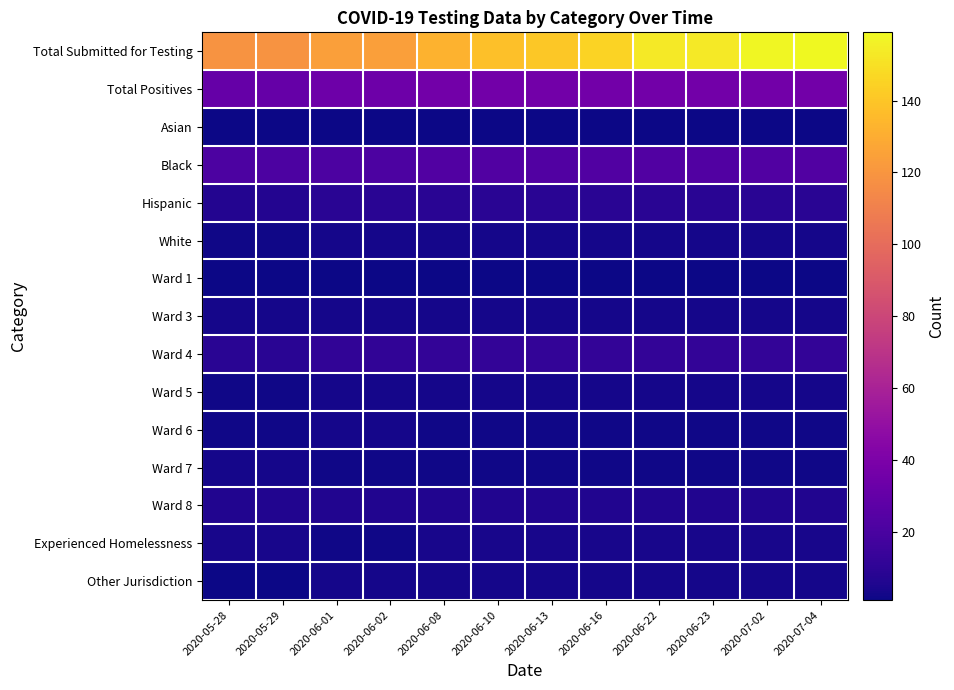

Reading left to right, transcribe all the data shown in this chart.

row_0: 2020-05-28=119	2020-05-29=119	2020-06-01=124	2020-06-02=124	2020-06-08=132	2020-06-10=138	2020-06-13=141	2020-06-16=145	2020-06-22=153	2020-06-23=153	2020-07-02=158	2020-07-04=159
row_1: 2020-05-28=31	2020-05-29=31	2020-06-01=34	2020-06-02=34	2020-06-08=36	2020-06-10=36	2020-06-13=36	2020-06-16=36	2020-06-22=36	2020-06-23=36	2020-07-02=36	2020-07-04=36
row_2: 2020-05-28=1	2020-05-29=1	2020-06-01=1	2020-06-02=1	2020-06-08=1	2020-06-10=1	2020-06-13=1	2020-06-16=1	2020-06-22=1	2020-06-23=1	2020-07-02=1	2020-07-04=1
row_3: 2020-05-28=21	2020-05-29=21	2020-06-01=21	2020-06-02=21	2020-06-08=23	2020-06-10=23	2020-06-13=23	2020-06-16=23	2020-06-22=23	2020-06-23=23	2020-07-02=23	2020-07-04=23
row_4: 2020-05-28=7	2020-05-29=7	2020-06-01=9	2020-06-02=9	2020-06-08=9	2020-06-10=9	2020-06-13=9	2020-06-16=9	2020-06-22=9	2020-06-23=9	2020-07-02=9	2020-07-04=9
row_5: 2020-05-28=2	2020-05-29=2	2020-06-01=3	2020-06-02=3	2020-06-08=3	2020-06-10=3	2020-06-13=3	2020-06-16=3	2020-06-22=3	2020-06-23=3	2020-07-02=3	2020-07-04=3
row_6: 2020-05-28=1	2020-05-29=1	2020-06-01=1	2020-06-02=1	2020-06-08=1	2020-06-10=1	2020-06-13=1	2020-06-16=1	2020-06-22=1	2020-06-23=1	2020-07-02=1	2020-07-04=1
row_7: 2020-05-28=3	2020-05-29=3	2020-06-01=3	2020-06-02=3	2020-06-08=3	2020-06-10=3	2020-06-13=3	2020-06-16=3	2020-06-22=3	2020-06-23=3	2020-07-02=3	2020-07-04=3
row_8: 2020-05-28=9	2020-05-29=9	2020-06-01=11	2020-06-02=11	2020-06-08=12	2020-06-10=12	2020-06-13=12	2020-06-16=12	2020-06-22=12	2020-06-23=12	2020-07-02=12	2020-07-04=12
row_9: 2020-05-28=2	2020-05-29=2	2020-06-01=3	2020-06-02=3	2020-06-08=3	2020-06-10=3	2020-06-13=3	2020-06-16=3	2020-06-22=3	2020-06-23=3	2020-07-02=3	2020-07-04=3
row_10: 2020-05-28=2	2020-05-29=2	2020-06-01=3	2020-06-02=3	2020-06-08=2	2020-06-10=2	2020-06-13=2	2020-06-16=2	2020-06-22=2	2020-06-23=2	2020-07-02=2	2020-07-04=2
row_11: 2020-05-28=3	2020-05-29=3	2020-06-01=2	2020-06-02=2	2020-06-08=2	2020-06-10=2	2020-06-13=2	2020-06-16=2	2020-06-22=2	2020-06-23=2	2020-07-02=2	2020-07-04=2
row_12: 2020-05-28=6	2020-05-29=6	2020-06-01=6	2020-06-02=6	2020-06-08=6	2020-06-10=6	2020-06-13=6	2020-06-16=6	2020-06-22=6	2020-06-23=6	2020-07-02=6	2020-07-04=6
row_13: 2020-05-28=4	2020-05-29=4	2020-06-01=2	2020-06-02=2	2020-06-08=4	2020-06-10=4	2020-06-13=4	2020-06-16=4	2020-06-22=4	2020-06-23=4	2020-07-02=4	2020-07-04=4
row_14: 2020-05-28=1	2020-05-29=1	2020-06-01=3	2020-06-02=3	2020-06-08=3	2020-06-10=3	2020-06-13=3	2020-06-16=3	2020-06-22=3	2020-06-23=3	2020-07-02=3	2020-07-04=3